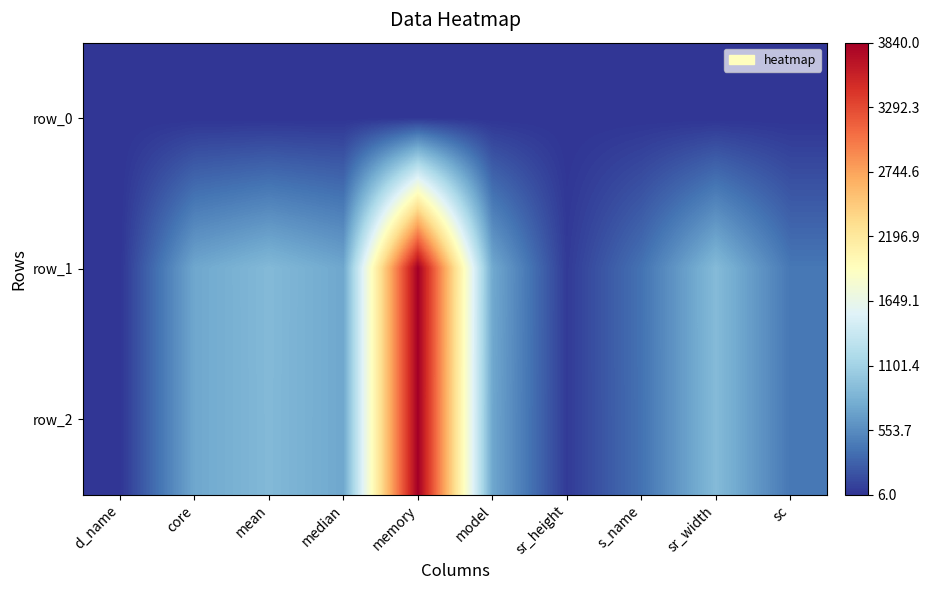

How many distinct data groups are displayed?

3